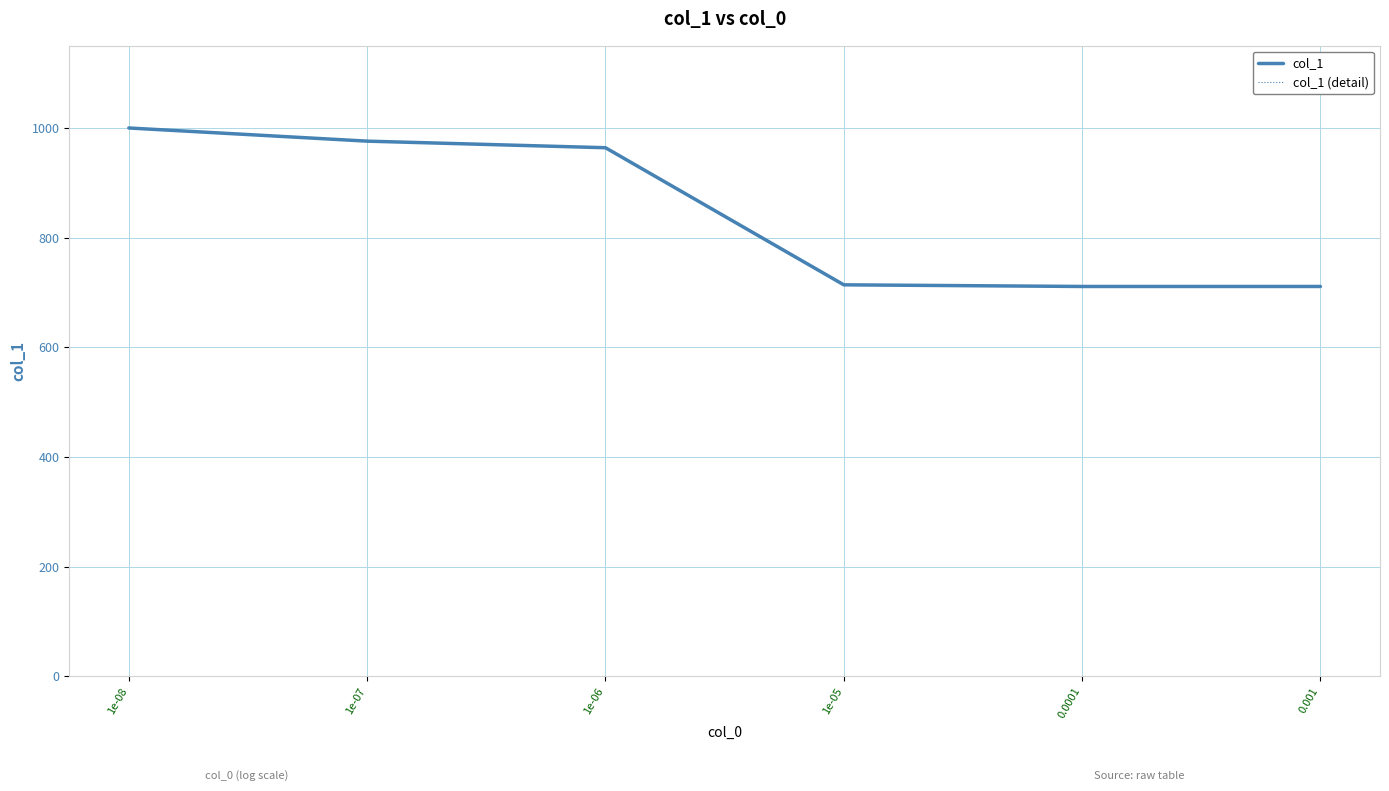

Does the chart display data point markers on the line(s)?

No